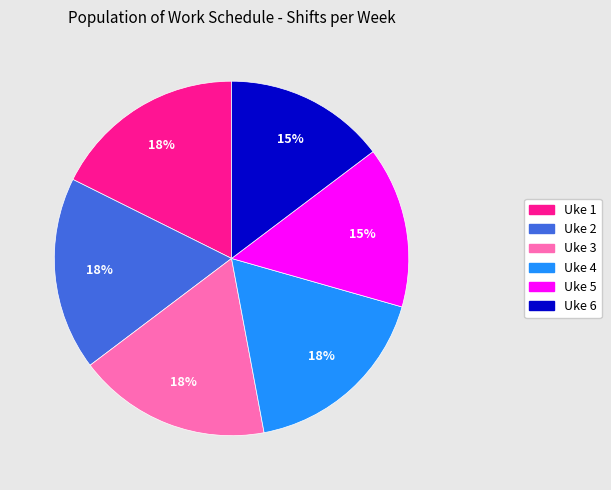

The Uke 1 slice represents 18% of the pie. True or false?

True